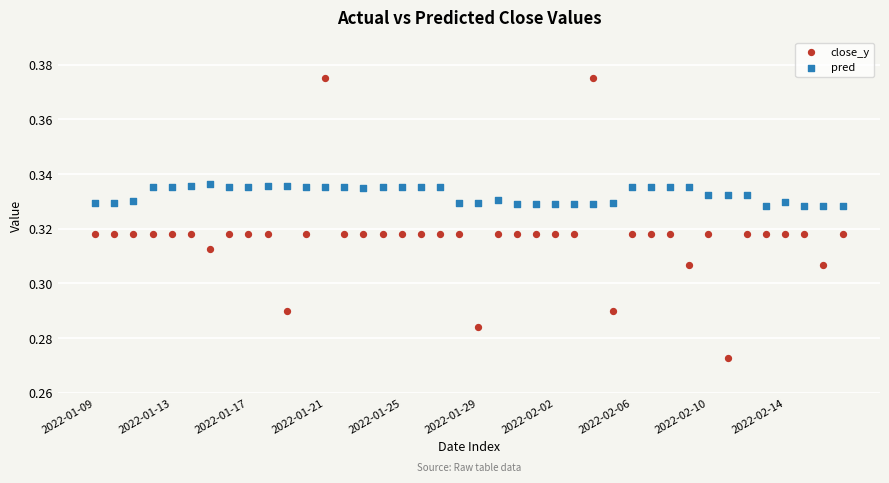

Which series has the largest Y range (max minus min)?

close_y